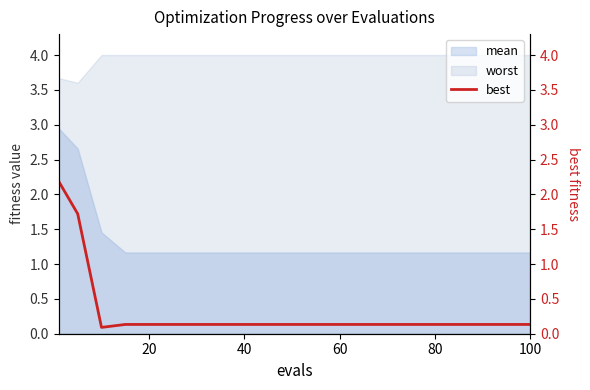

The mean series shows 1.2 at 40. True or false?

True